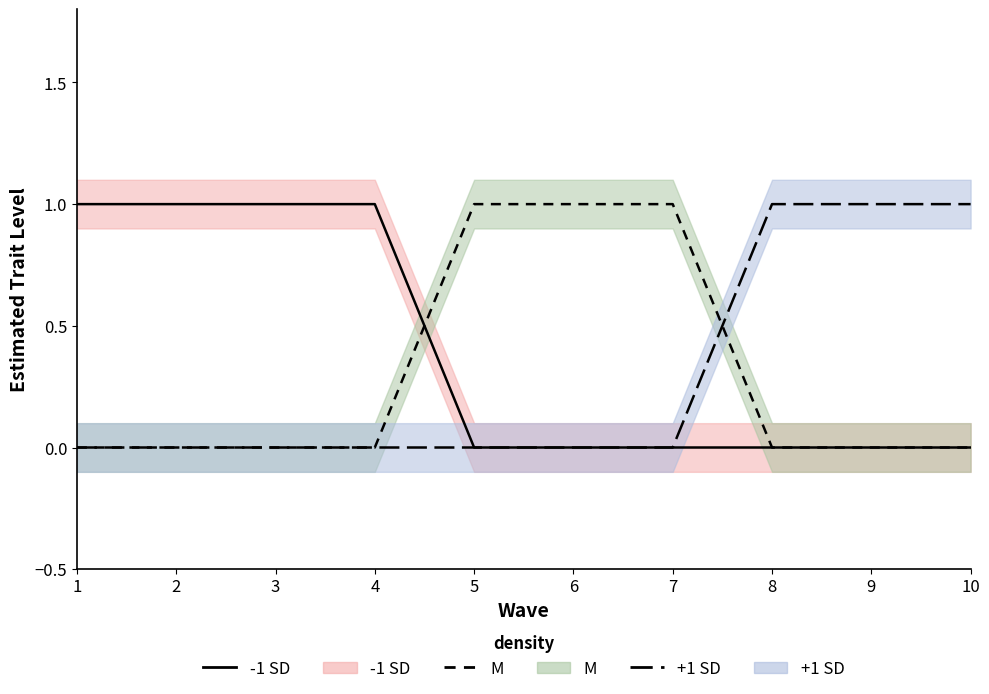

What is the spread (max minus min) of values at 5?

1